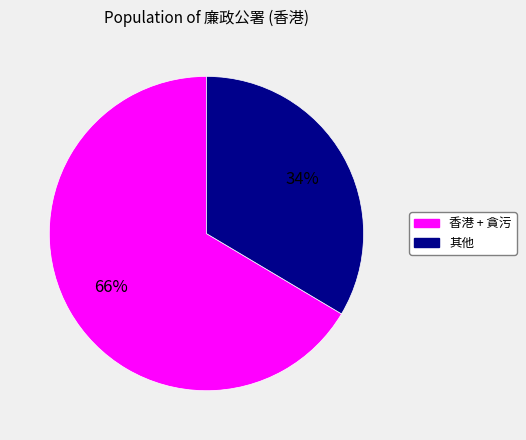

Is there any slice that represents more than half of the pie?

Yes